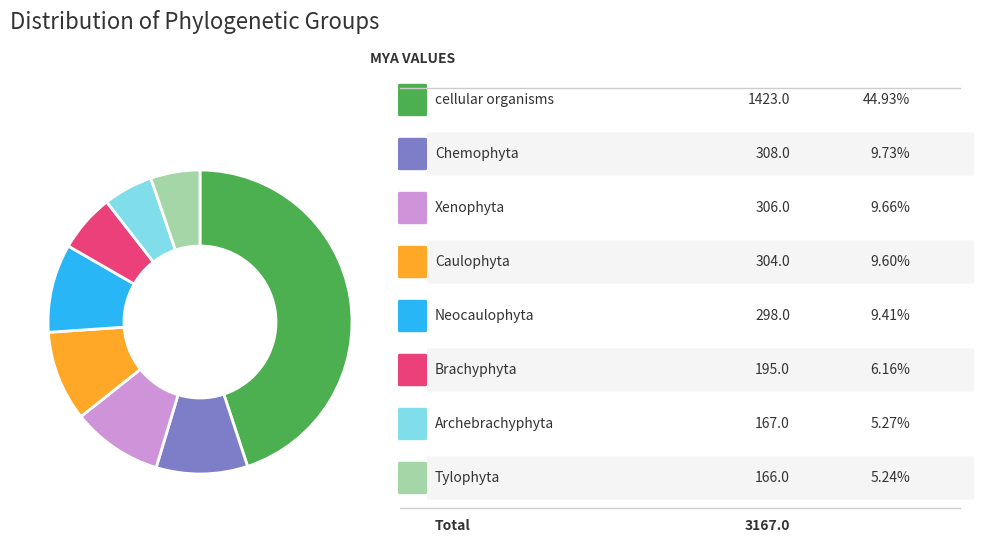

Is there a majority slice in this chart?

No